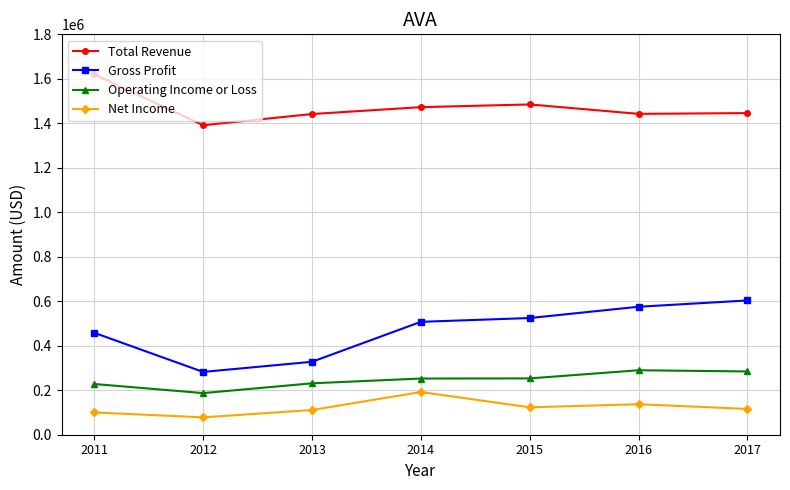

How many distinct data groups are displayed?

4